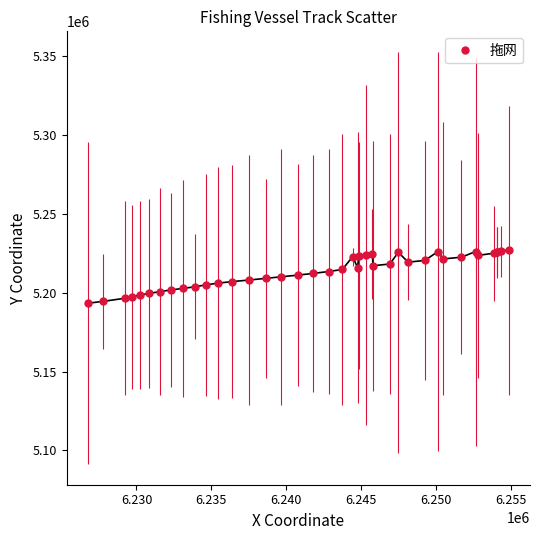

What is the average value?

5213665.5